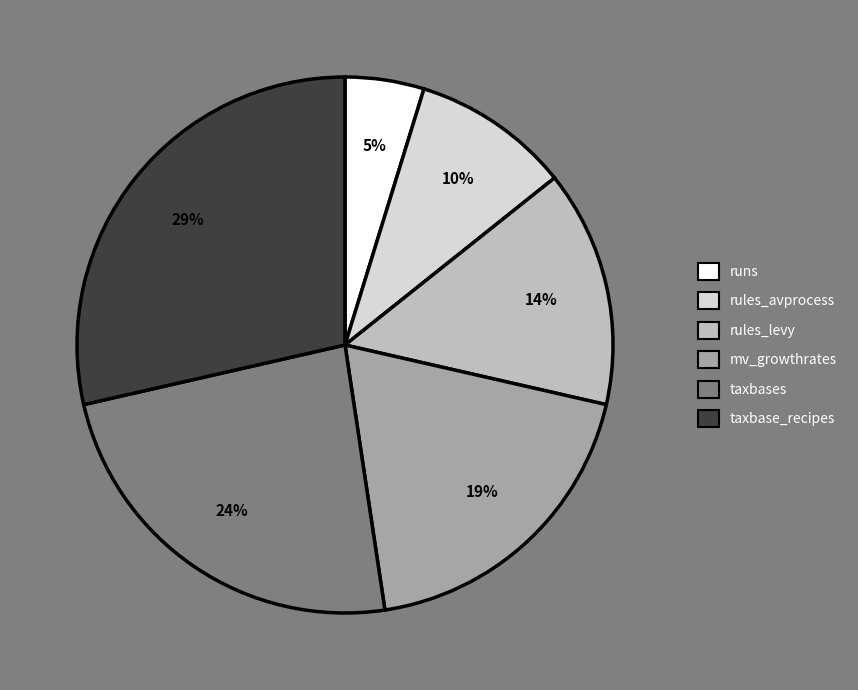

Is there a majority slice in this chart?

No